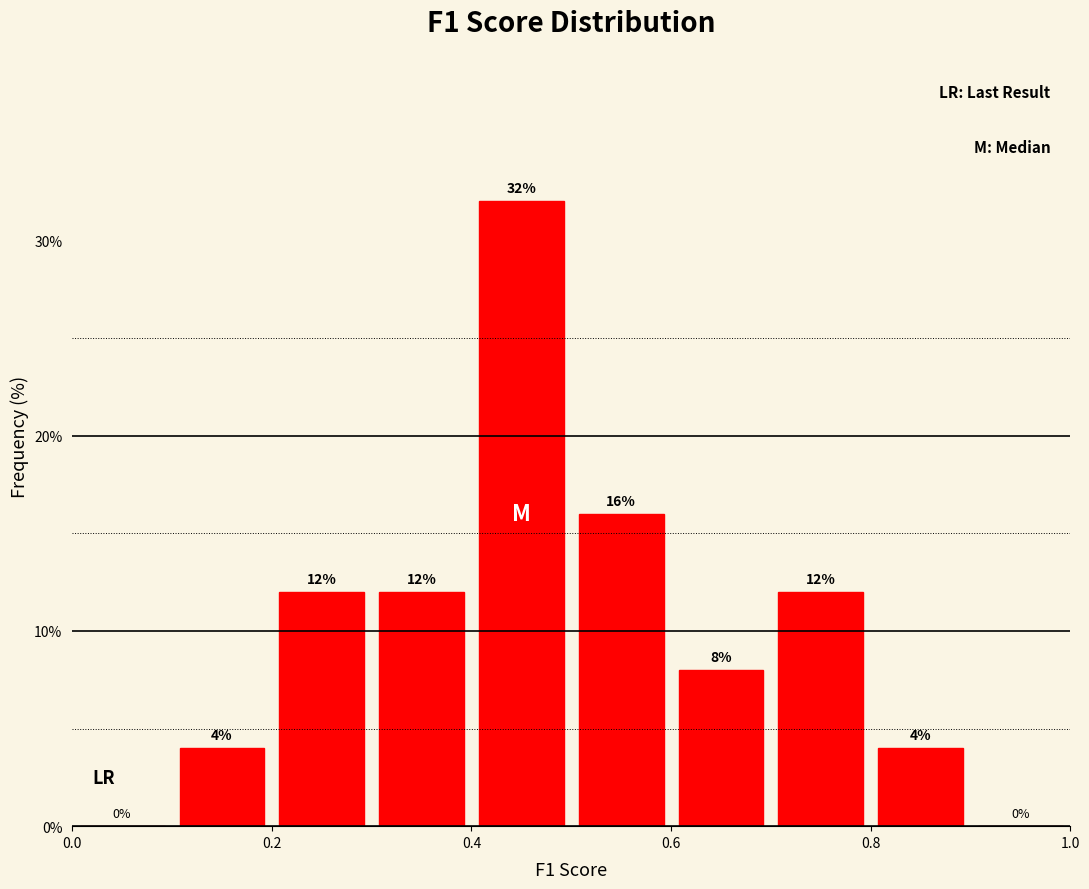

How tall is the bar that spans 0.2 to 0.3 on the x-axis?

12